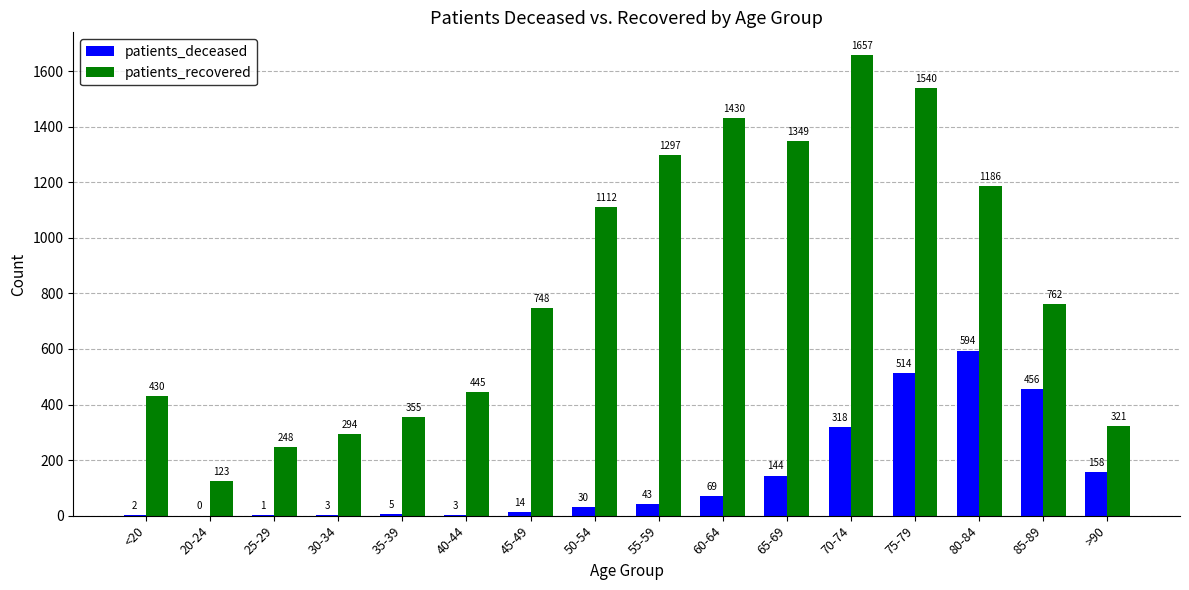

Which series has the largest range (max minus min)?

patients_recovered